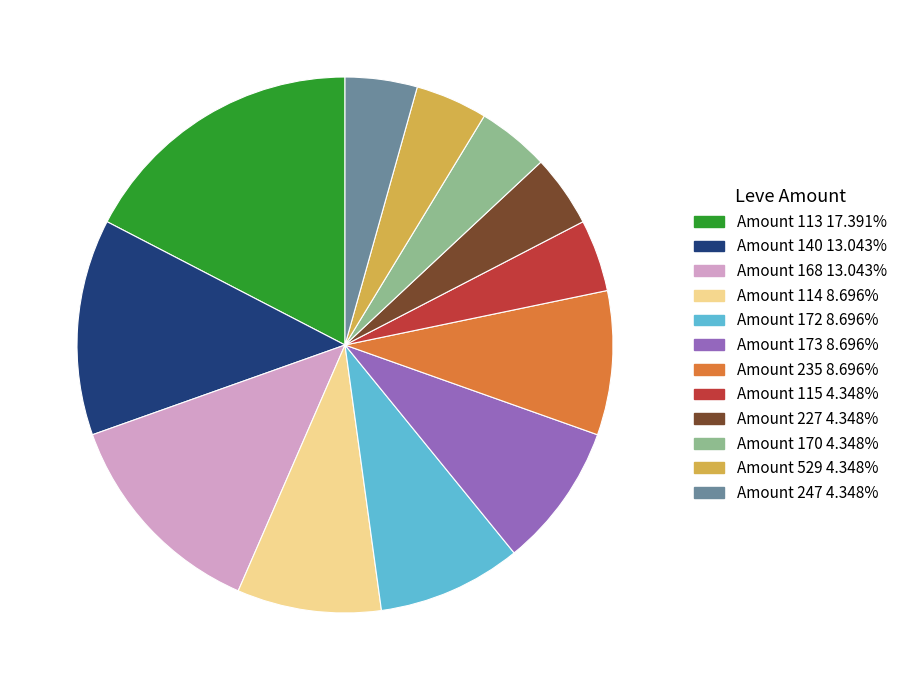

Is there any slice that represents more than half of the pie?

No